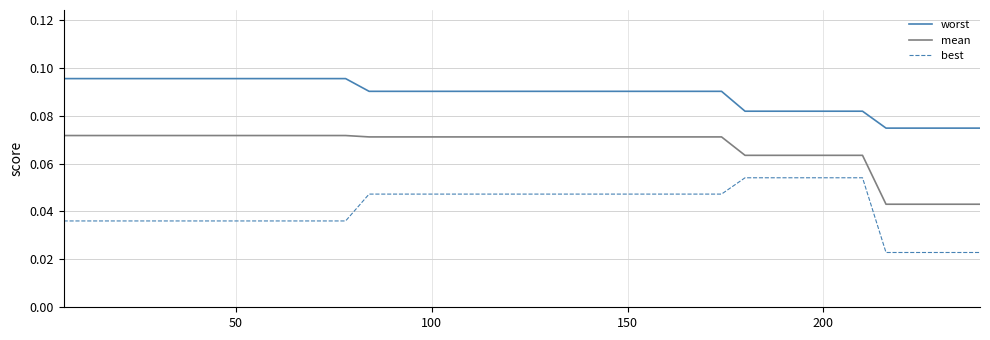

How many distinct data groups are displayed?

3